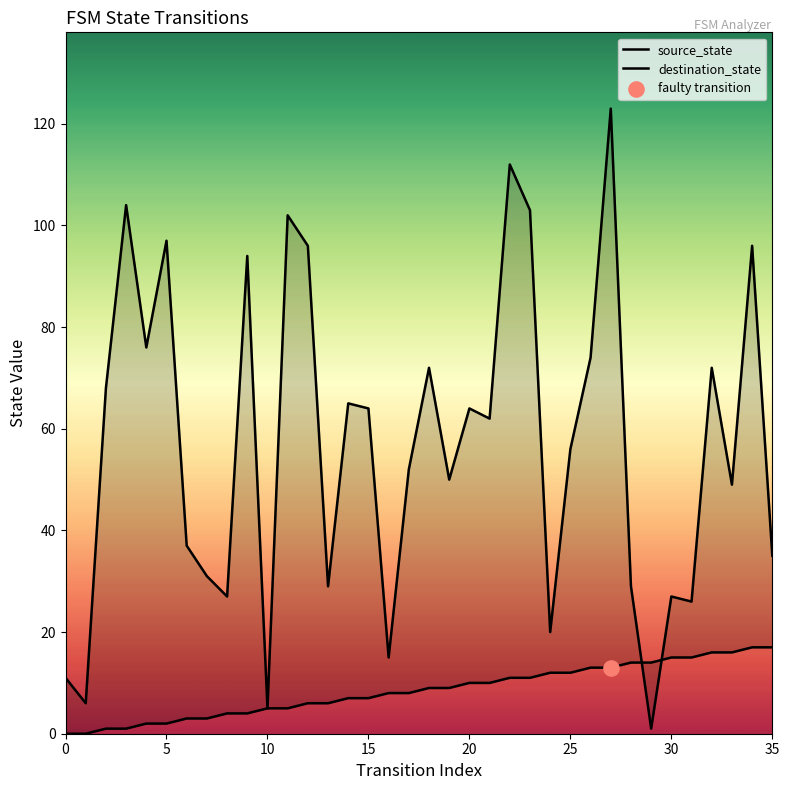

Which series reaches the minimum Y coordinate?

source_state